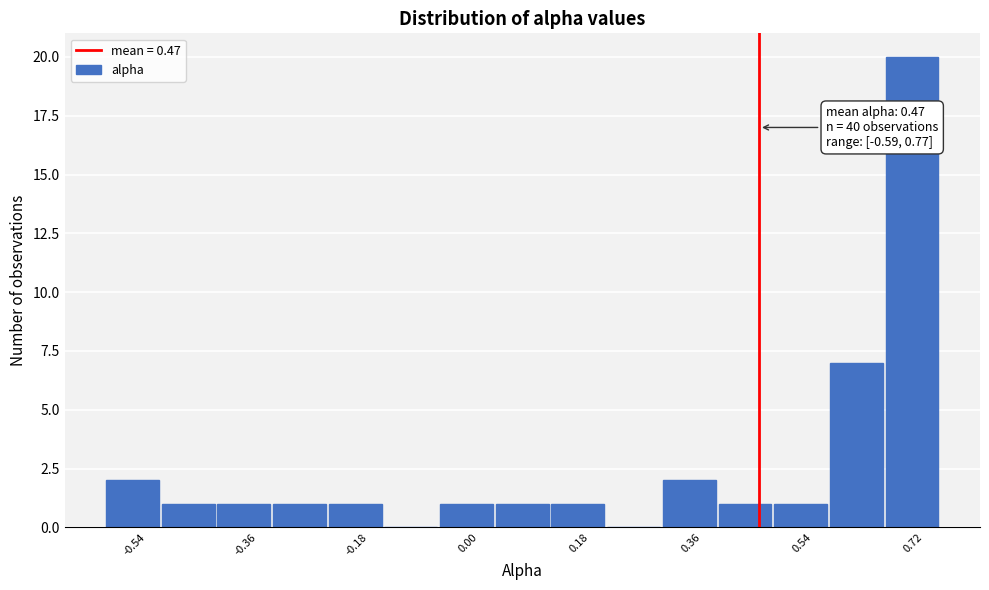

Which range on the x-axis has the tallest bar?

0.68 to 0.76